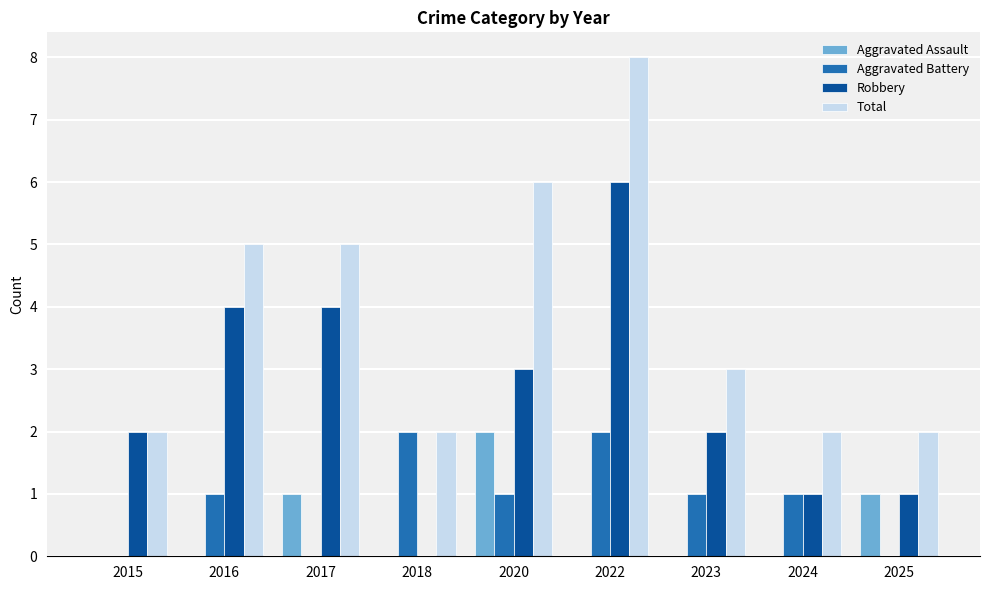

The Robbery series shows 2 at 2015. True or false?

True